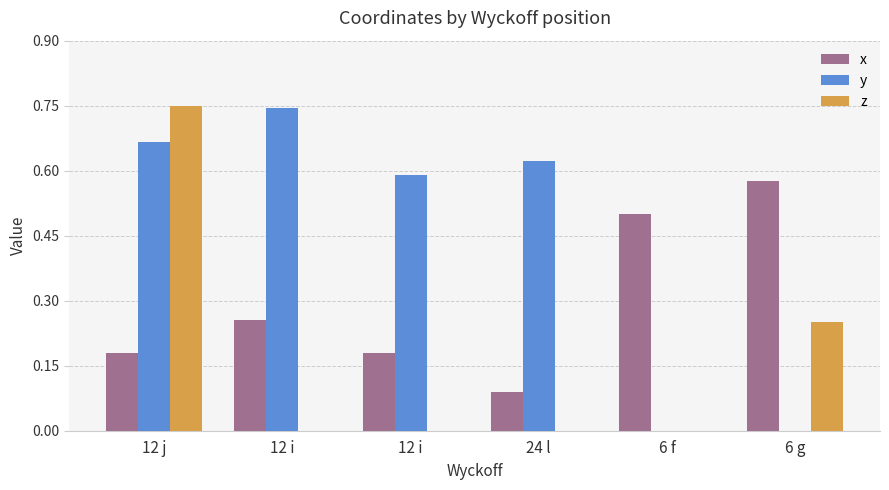

What are all the series names shown in the legend?

x, y, z